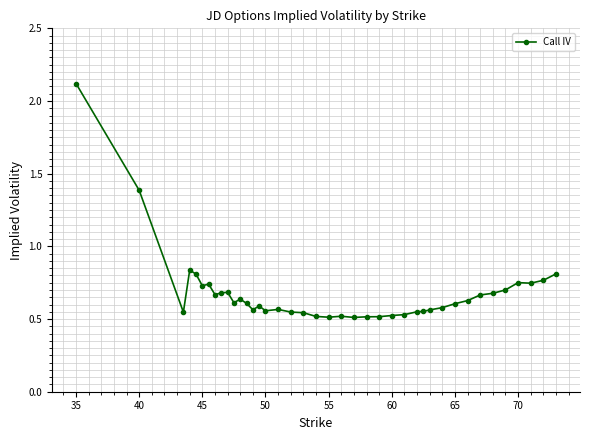

True or false: the data has more than 2 interior local peaks.

True